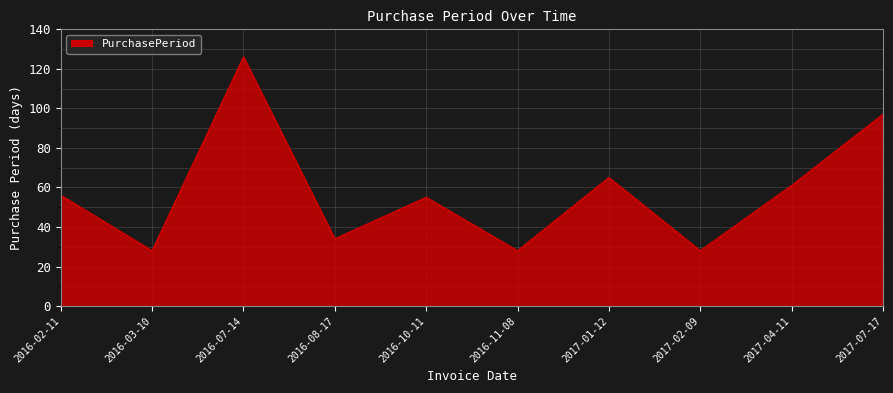

What is the difference between the second highest and second lowest values?

69